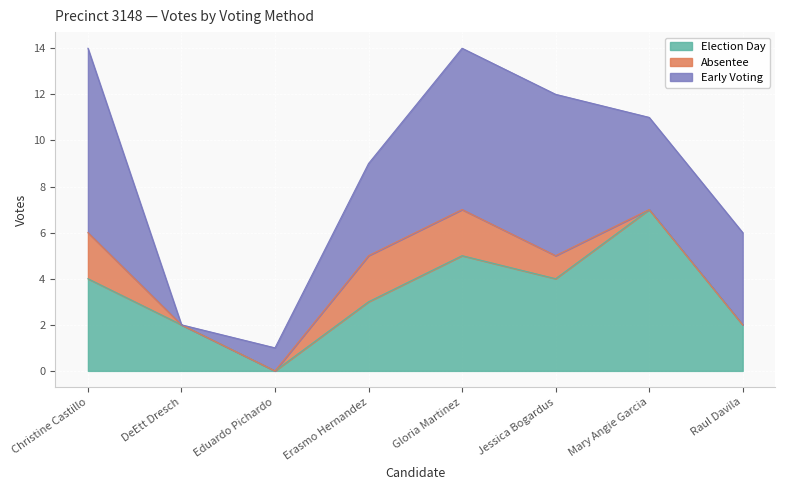

Which series changed the most between Christine Castillo and Raul Davila?

Early Voting